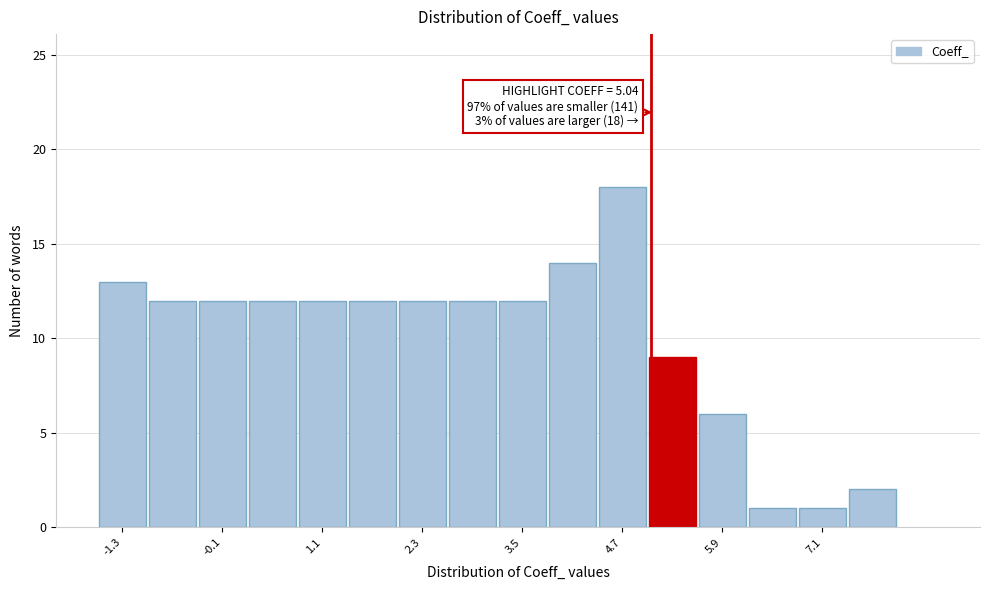

Read against the x-axis, roughly where is the centre of the tallest bar?

4.6